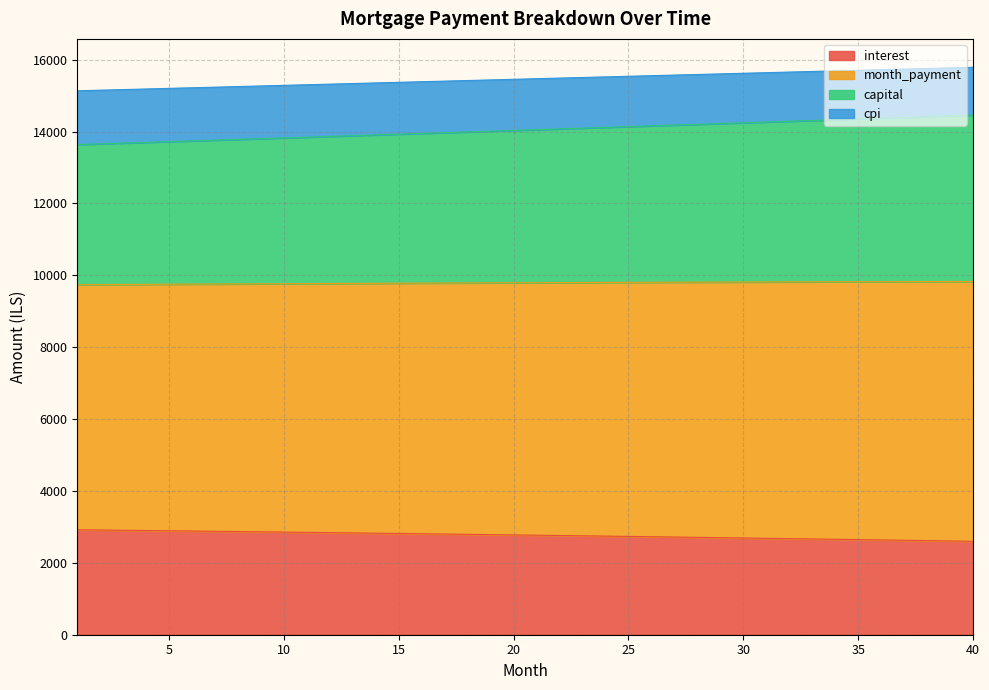

True or false: cpi and interest intersect in this chart.

False